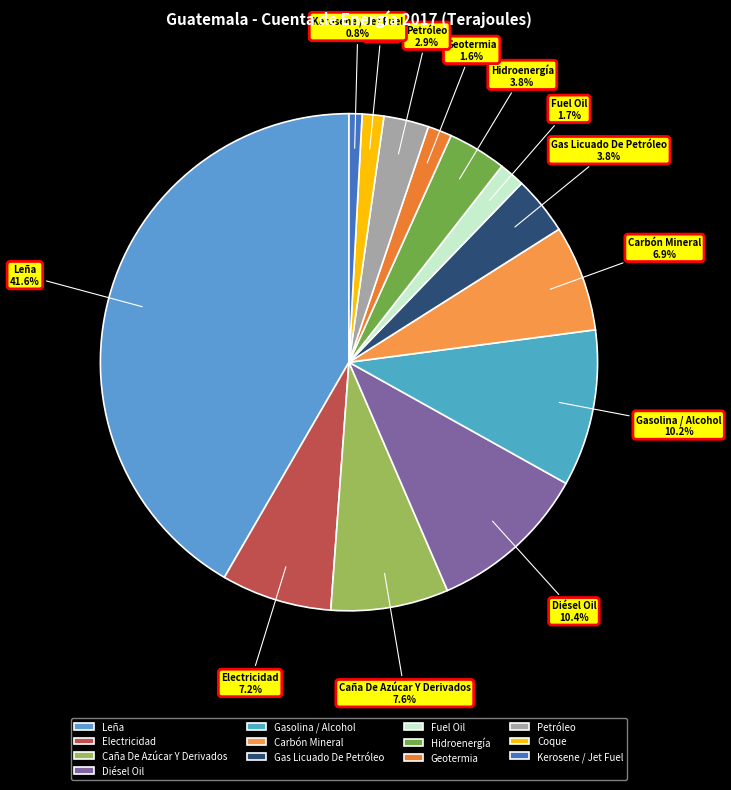

Count the number of slices in the pie.

13